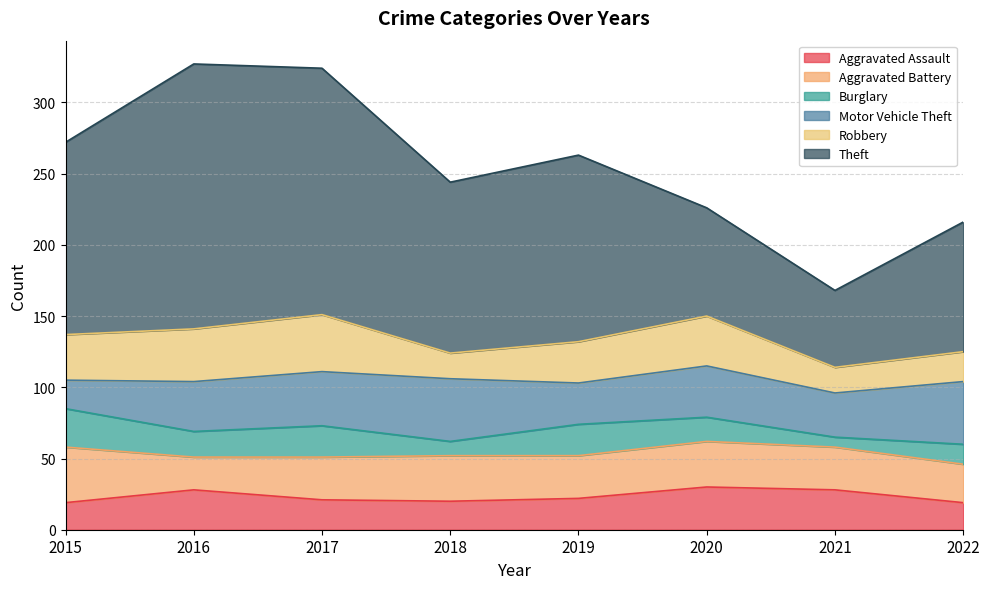

Between 2019 and 2016, which is larger?

2016